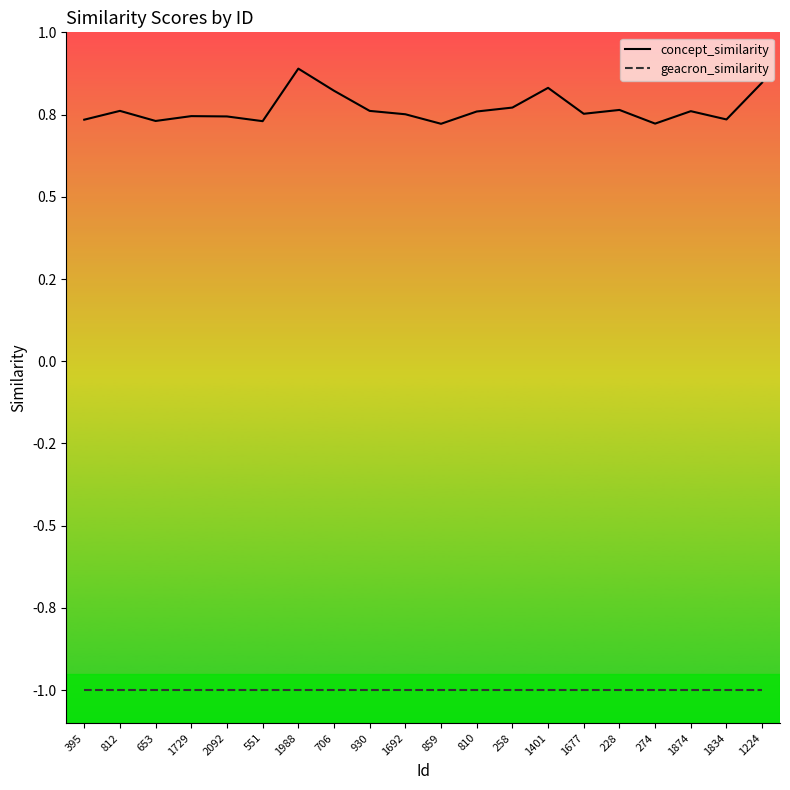

What position from the left is 2092?

5